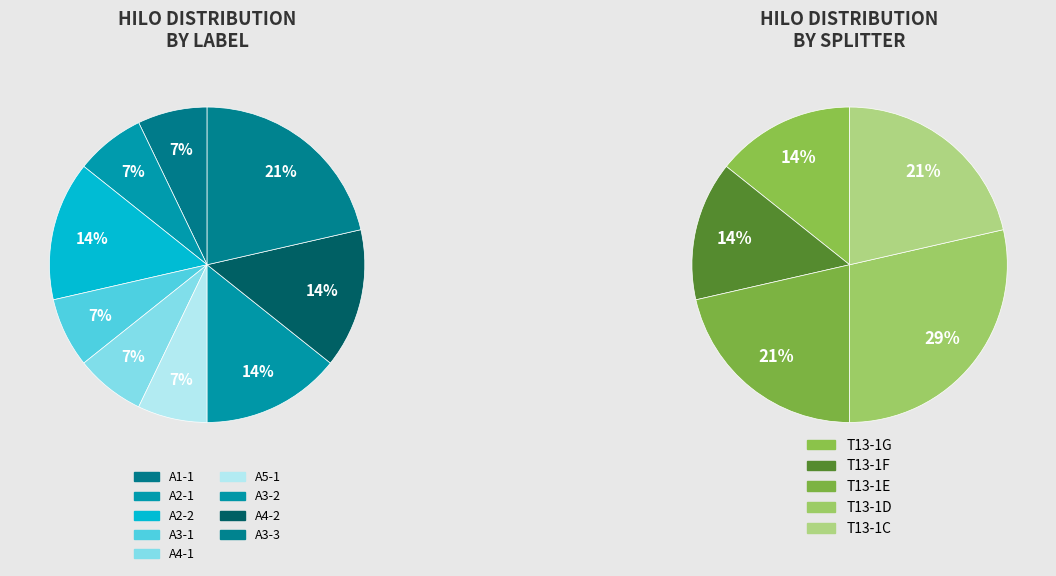

Count the number of slices in the pie.

9